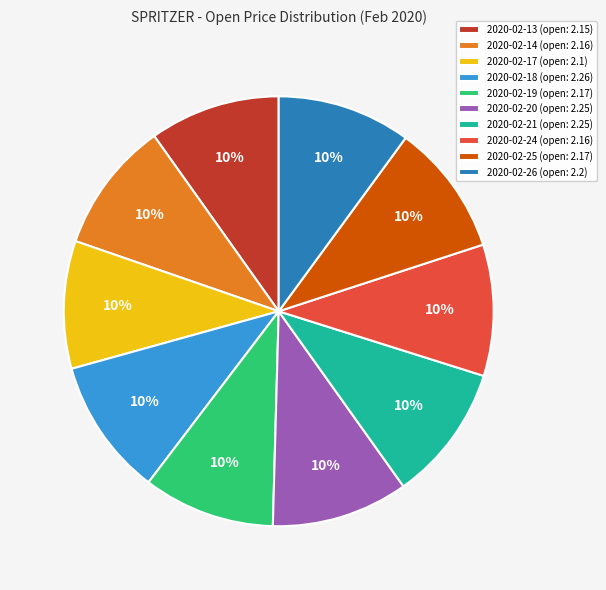

Count the number of slices in the pie.

10